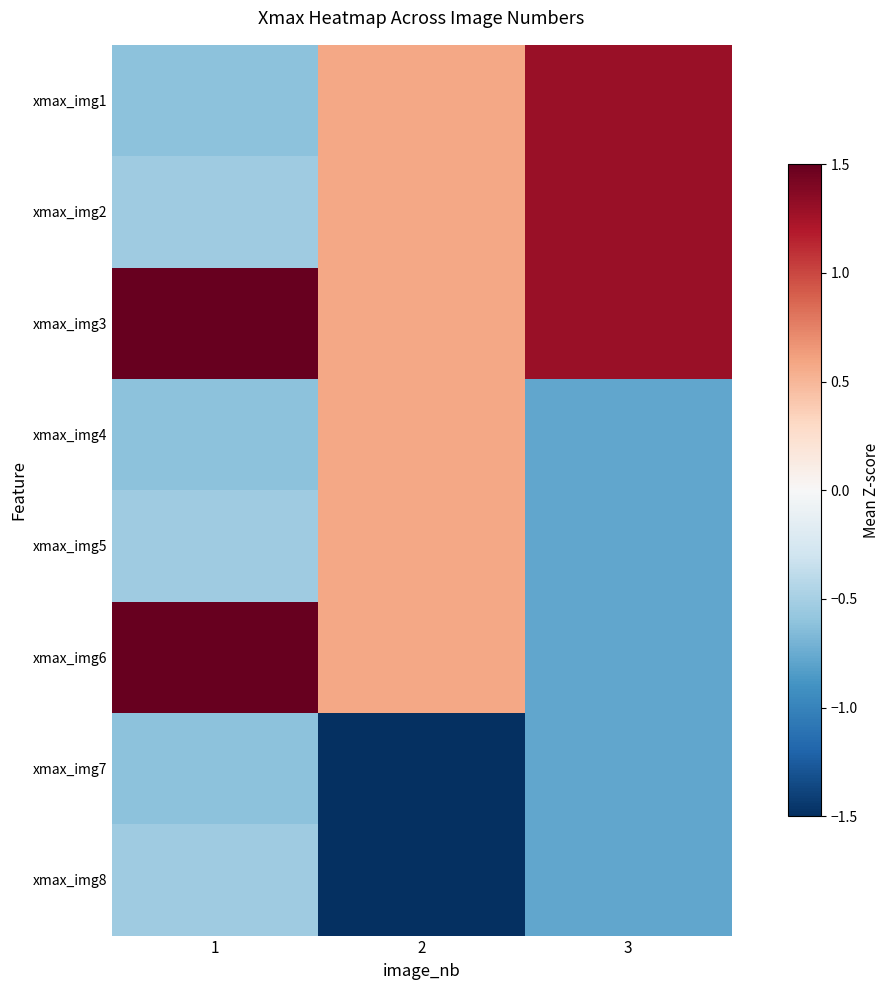

At which category does the chart reach its peak across all series?

1